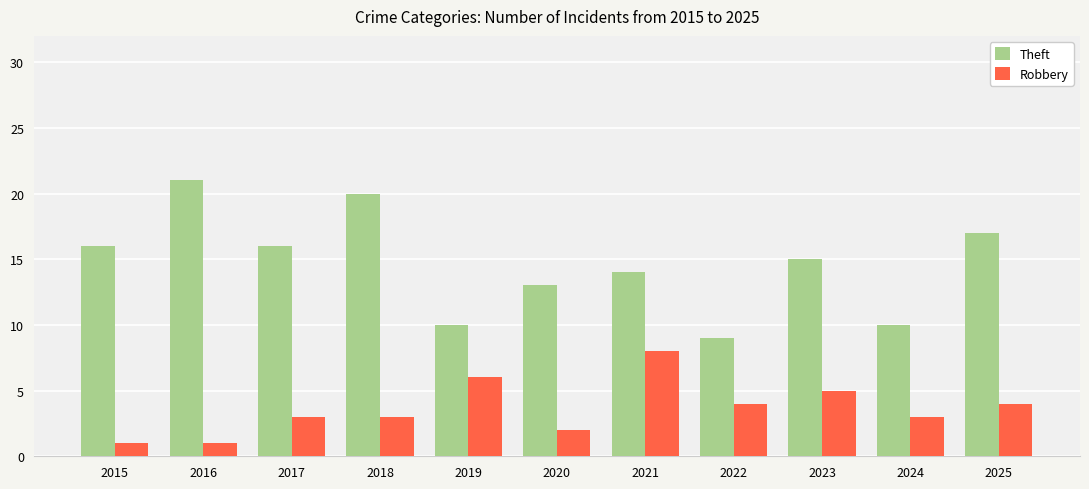

What is the approximate value of Theft at 2019, to the nearest 5?

10